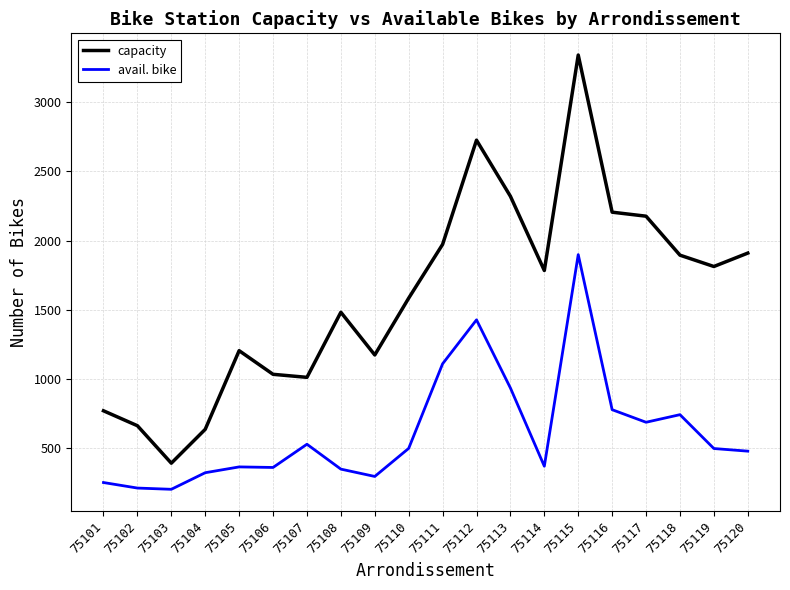

At which label does avail. bike first exceed 495?

75107